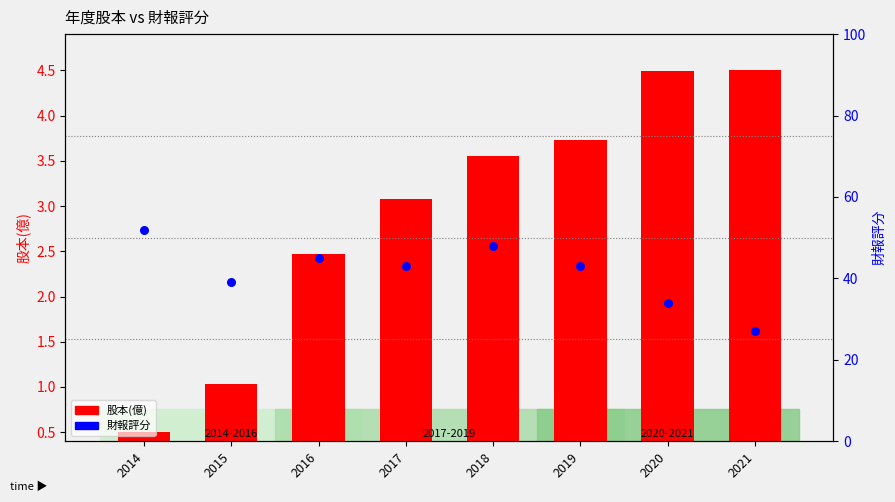

Approximately how many times larger is the value at 2020 compared to 2018?

0.7